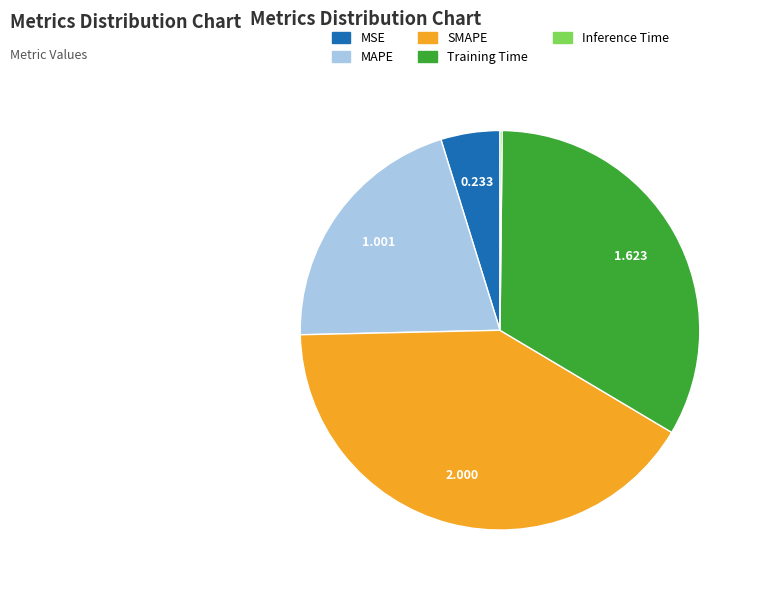

Between MAPE and MSE, which is larger?

MAPE